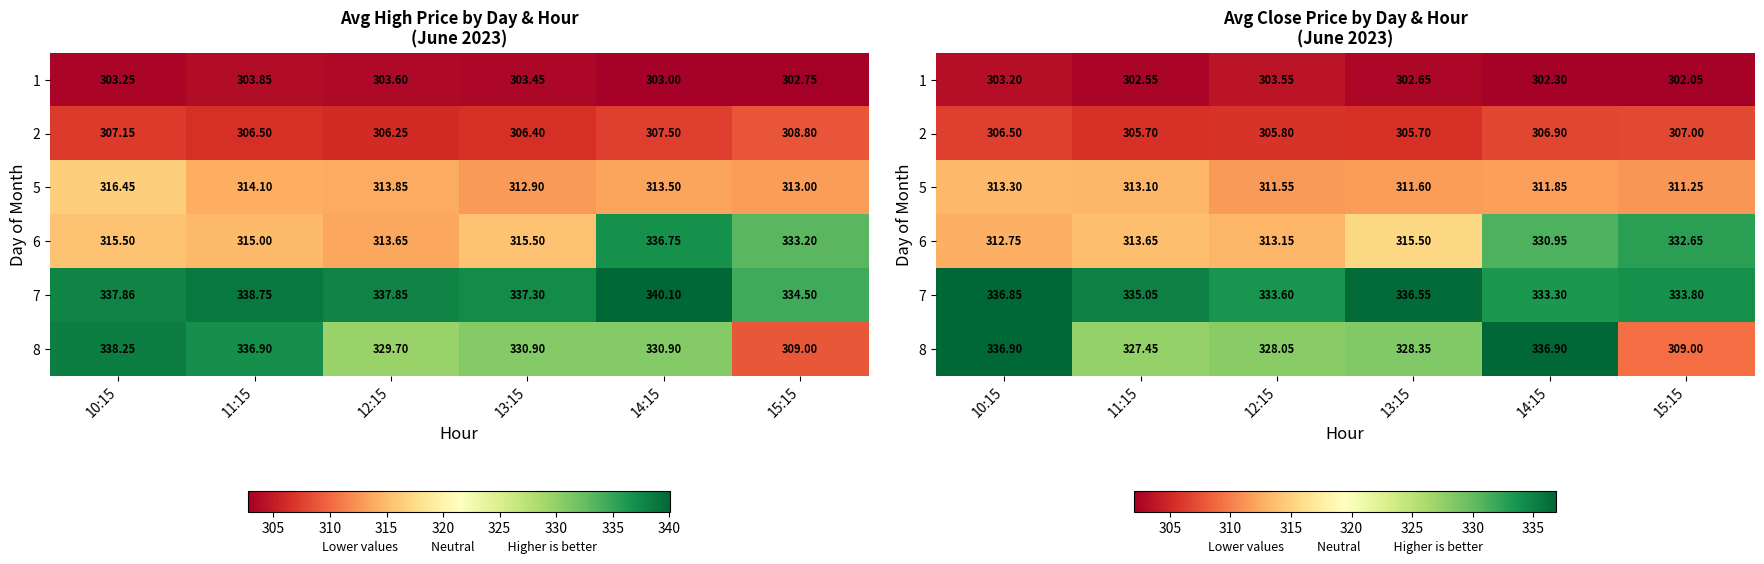

Rank the categories by 5 value from lowest to highest.

15:15, 12:15, 13:15, 14:15, 11:15, 10:15